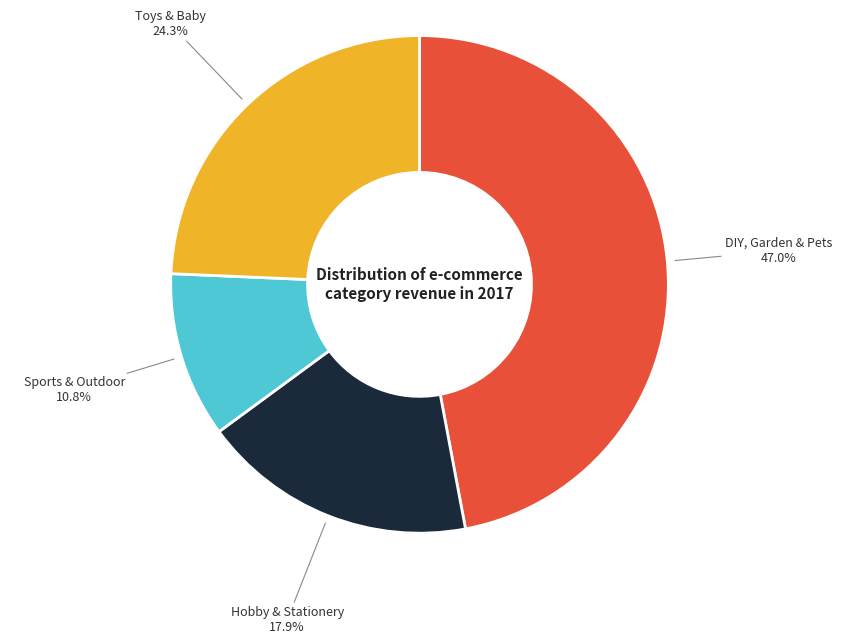

Is there a majority slice in this chart?

No